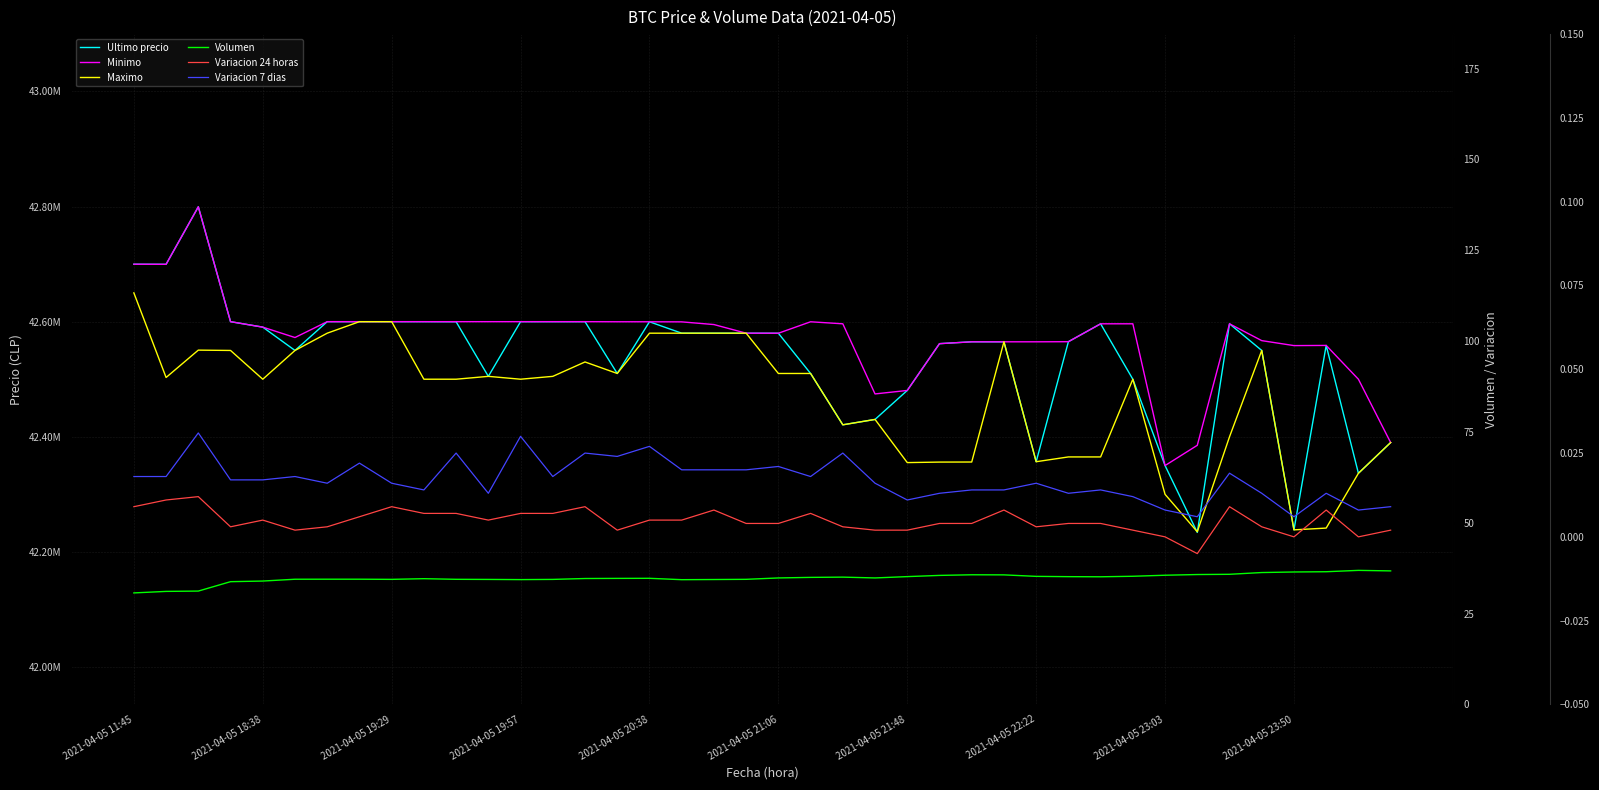

What is the sum of all Ultimo precio values?

1701479520.0